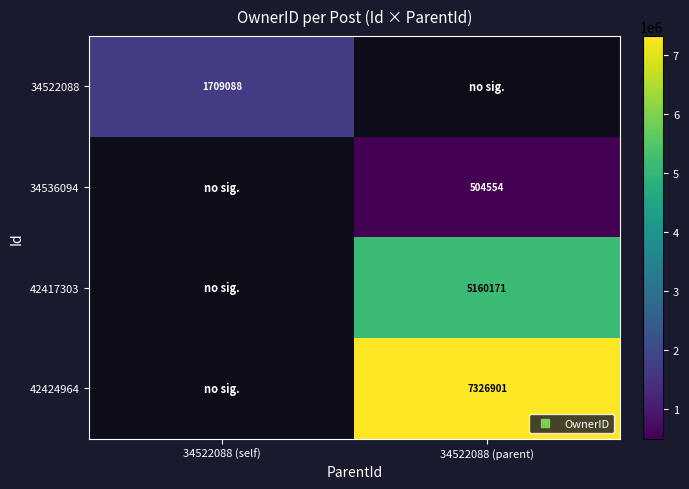

Which category has the highest value across all series?

34522088 (parent)